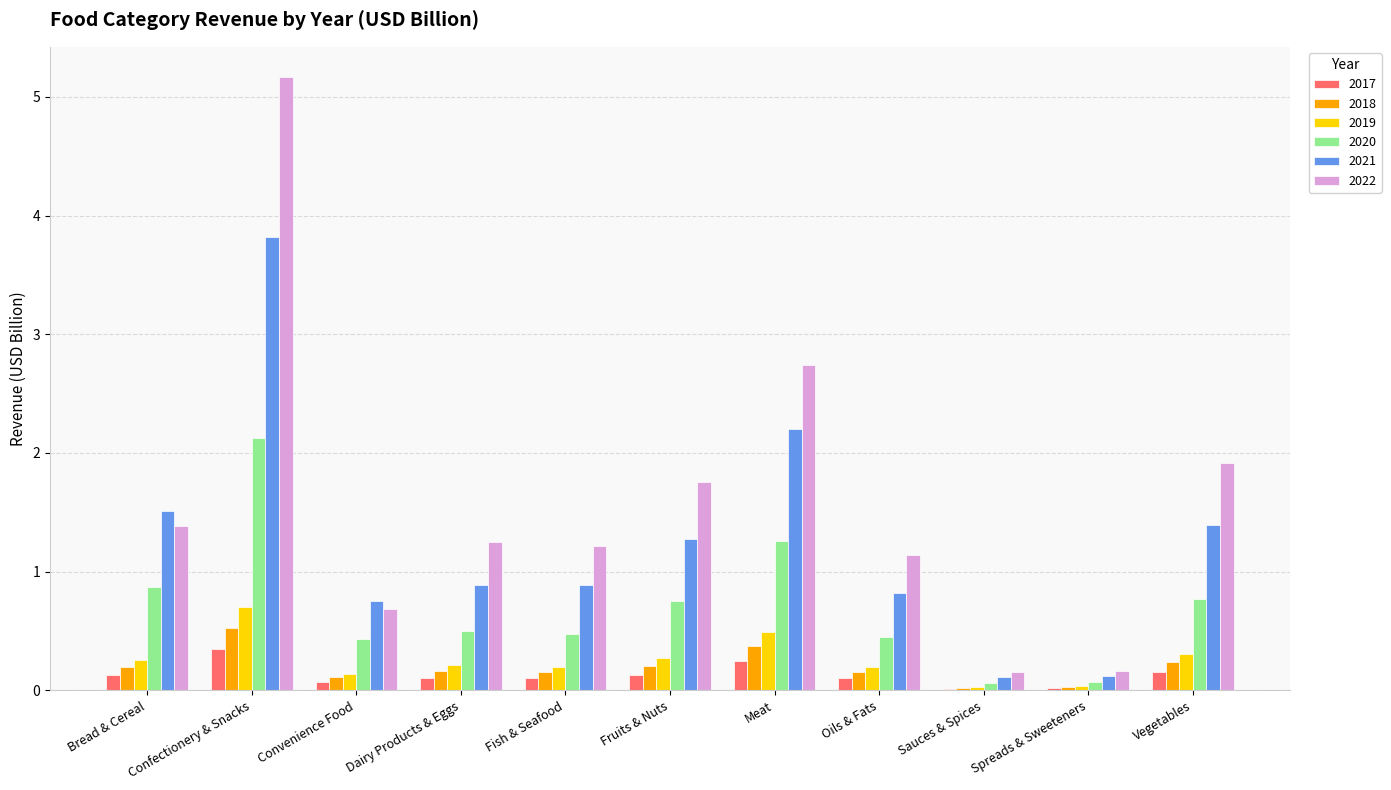

What is the sum of the 2018 values at Convenience Food and Meat?

0.5